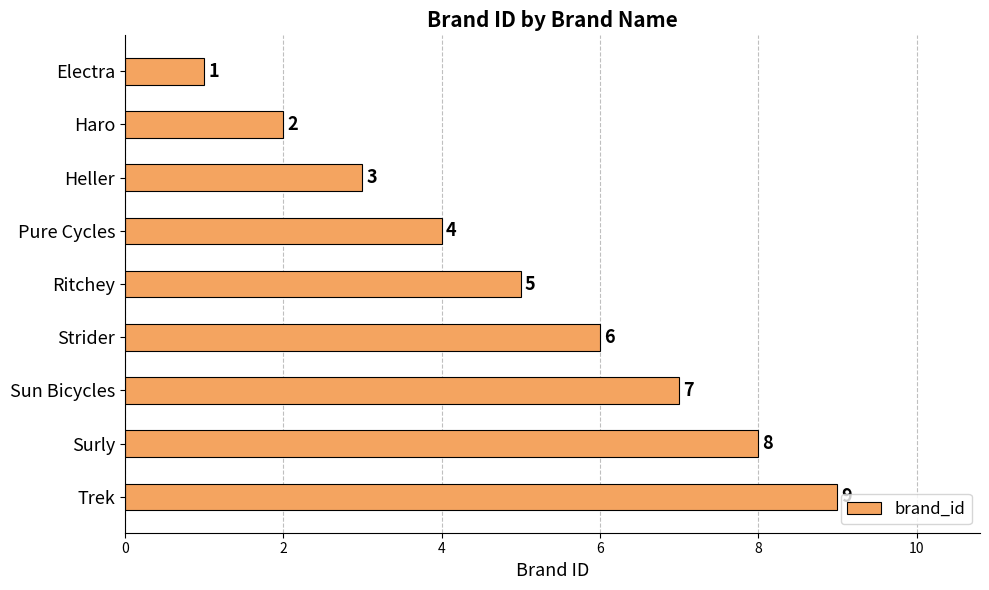

List the labels in order of value, largest first.

Trek, Surly, Sun Bicycles, Strider, Ritchey, Pure Cycles, Heller, Haro, Electra